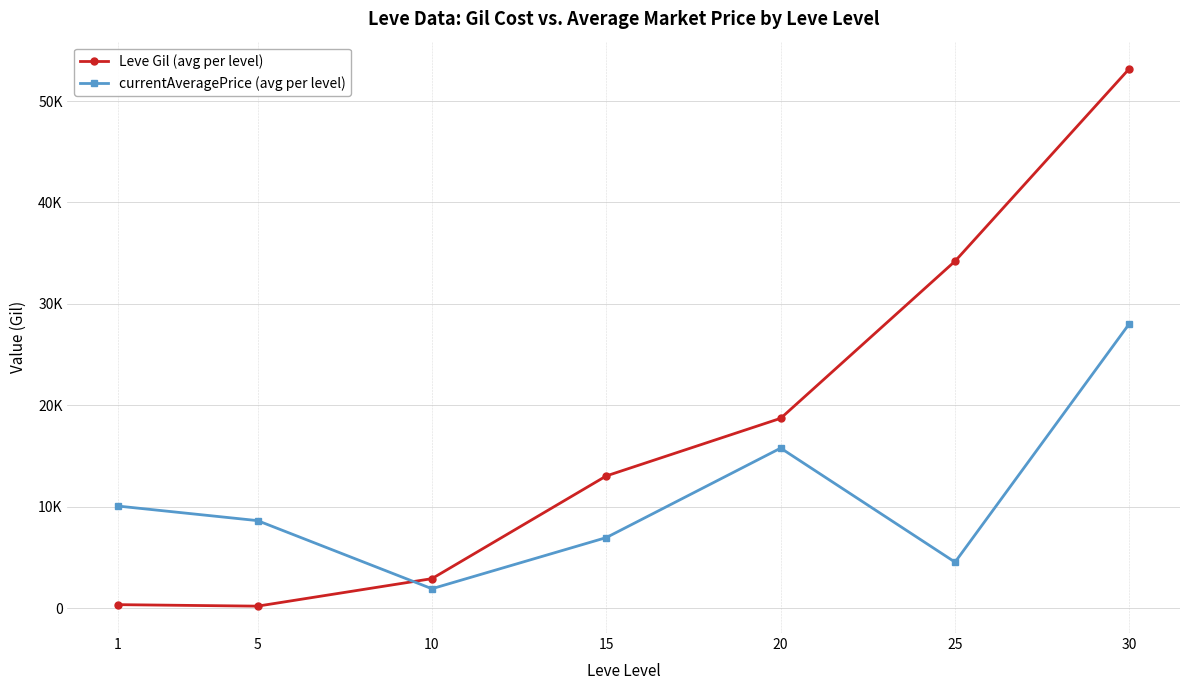

What are all the series names shown in the legend?

Leve Gil (avg per level), currentAveragePrice (avg per level)